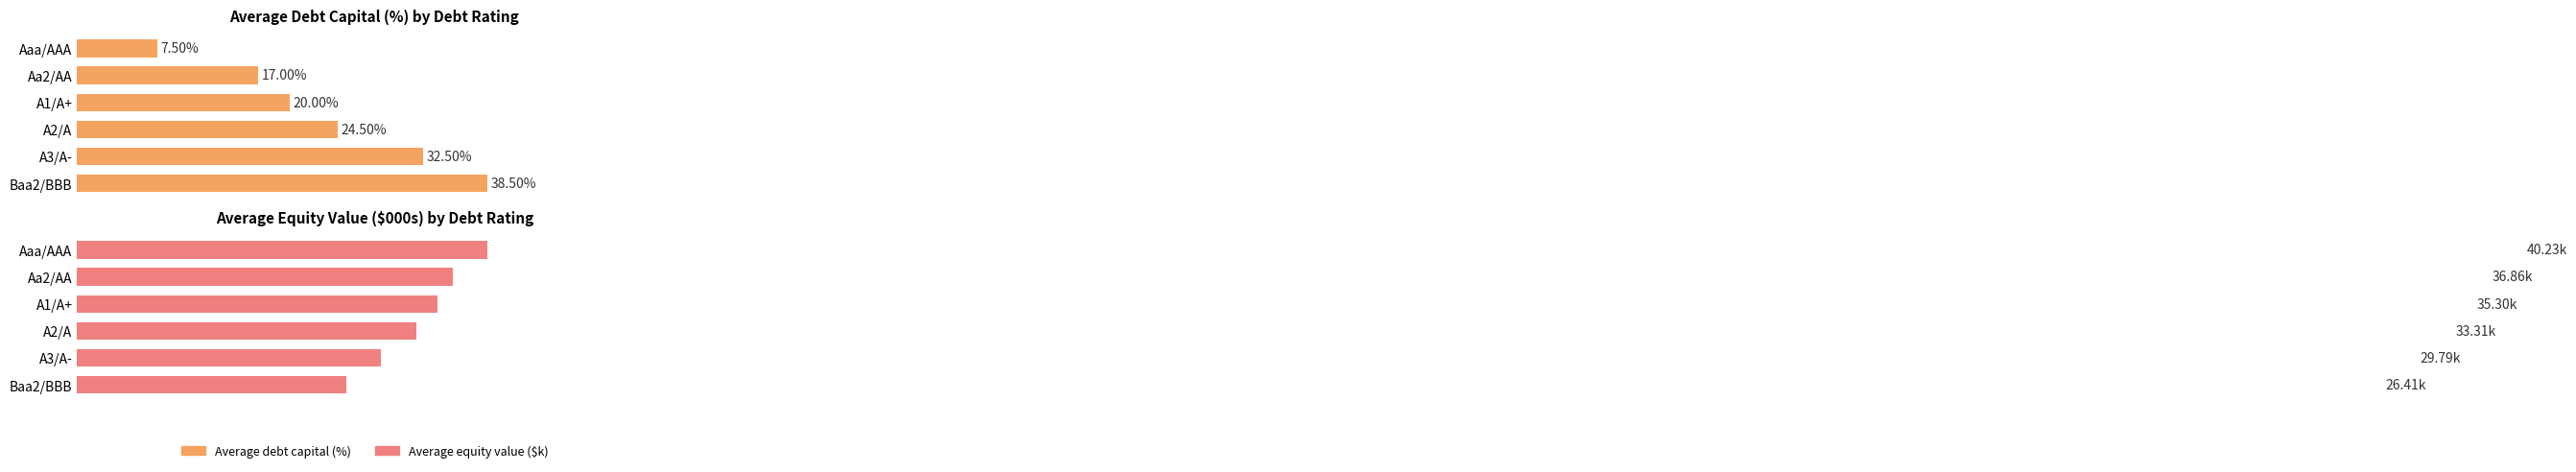

Read the Average debt capital (%) value at A2/A.

24.5